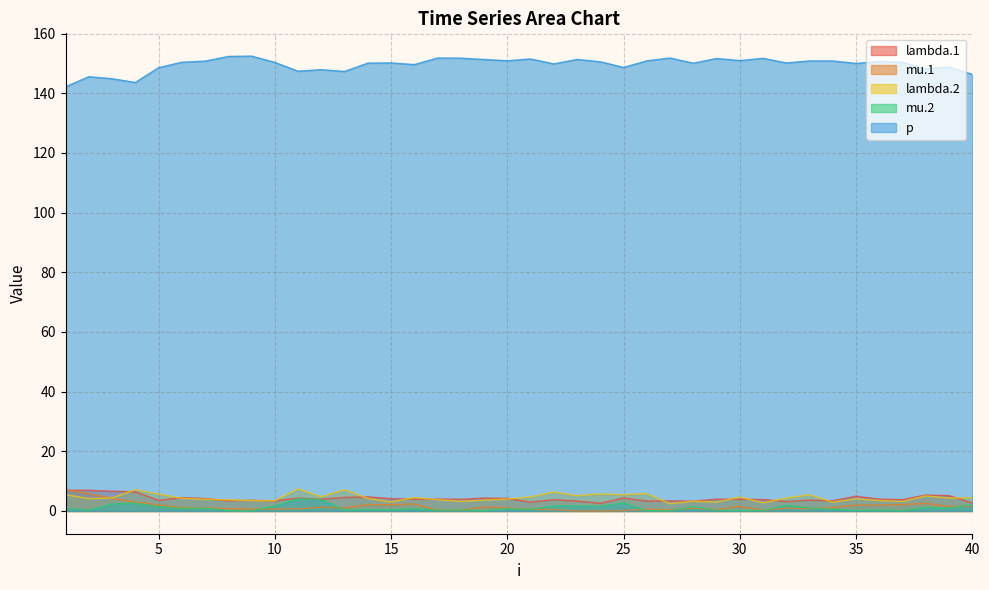

How many categories are shown in the chart?

40